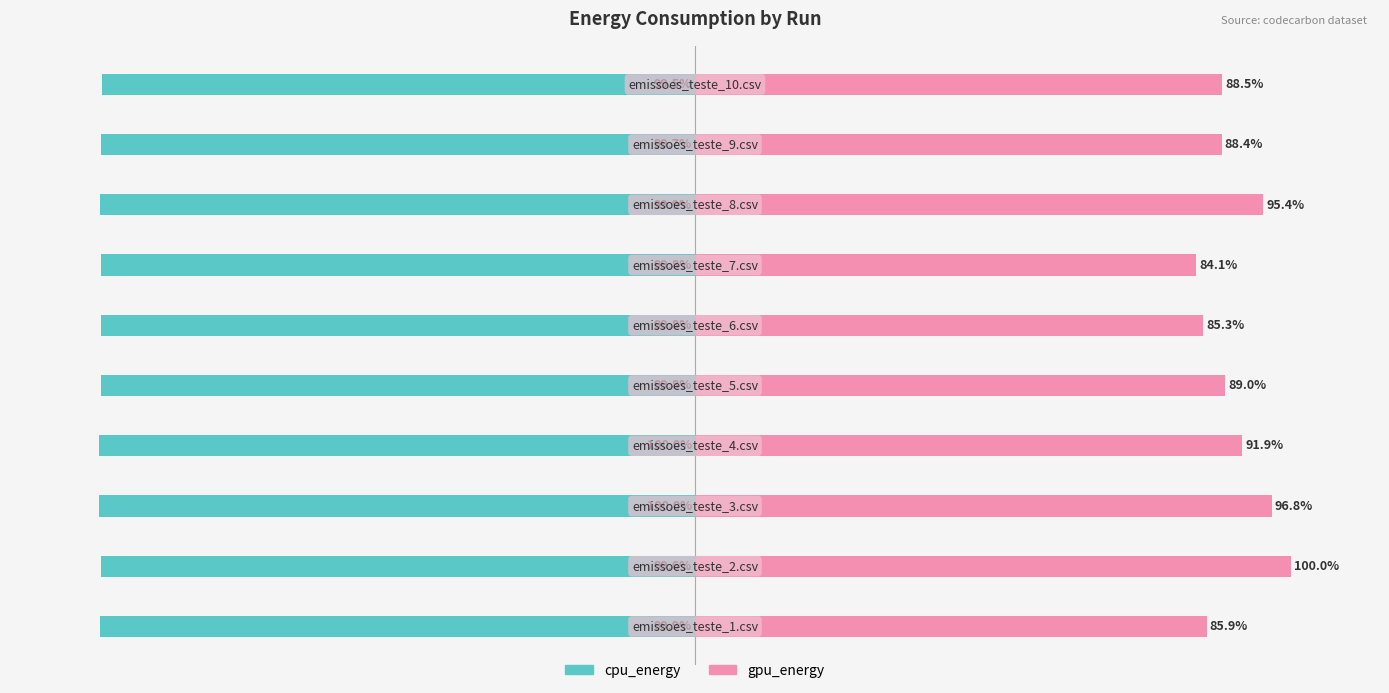

What are all the series names shown in the legend?

cpu_energy, gpu_energy